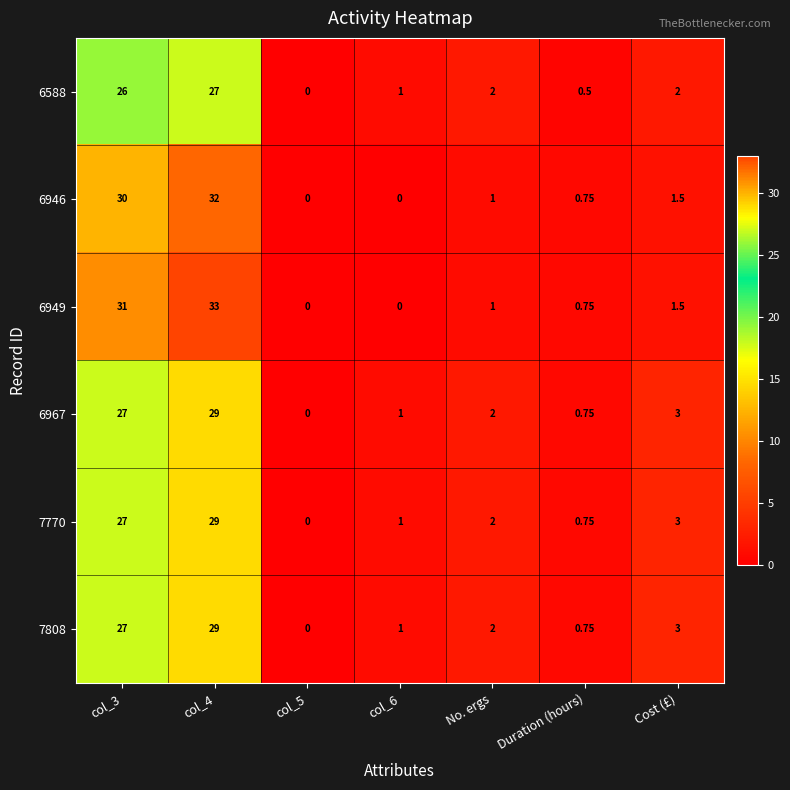

Where is 7770 nearest to the value 14?

Cost (£)